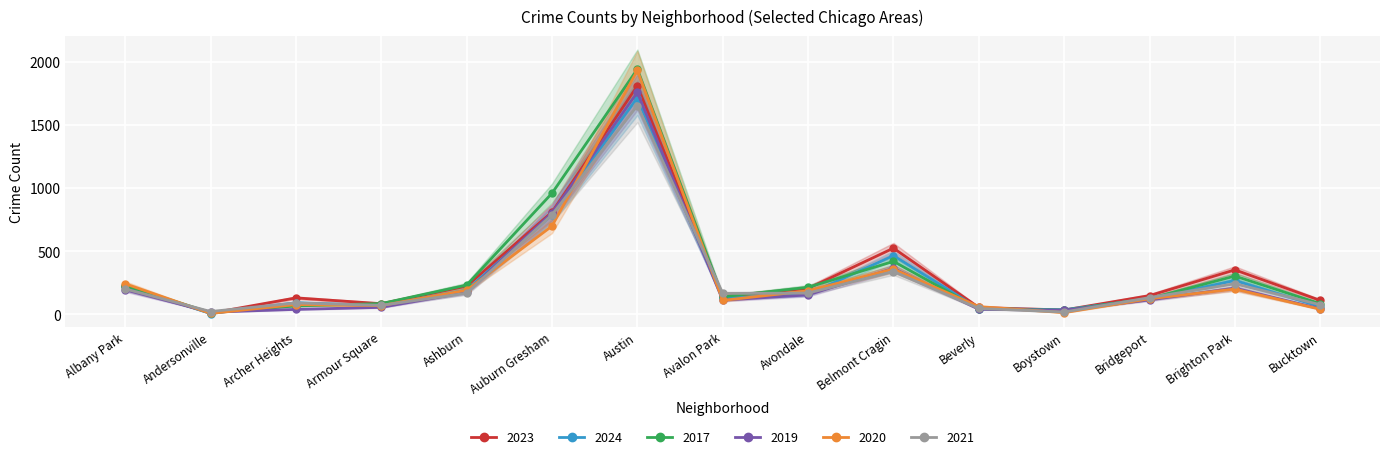

At which category is the sum across all series the highest?

Austin